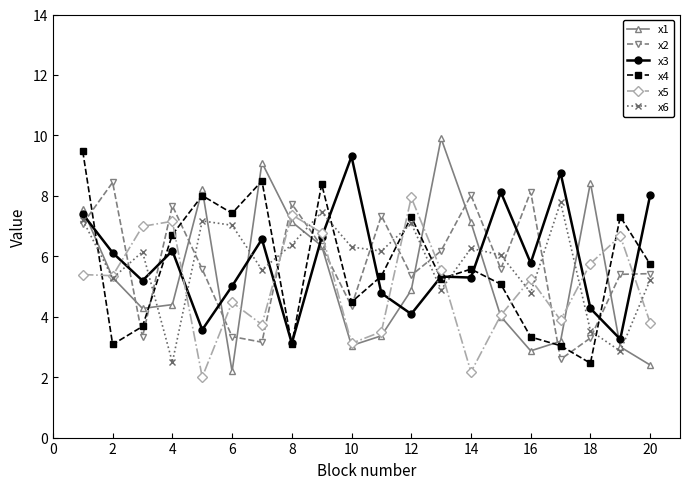

What is the maximum value for x6?

7.8